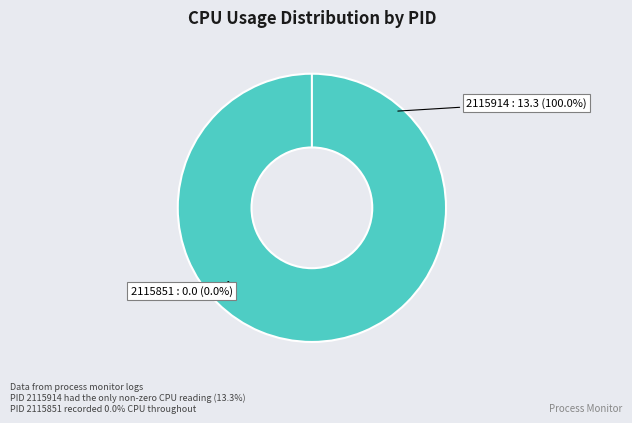

Is 2115914 the majority of the pie?

Yes